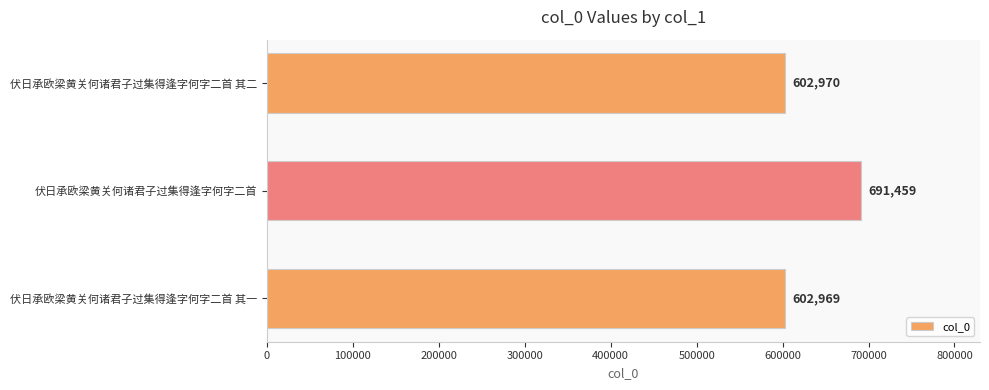

Which has a higher value, 伏日承欧梁黄关何诸君子过集得逢字何字二首 其一 or 伏日承欧梁黄关何诸君子过集得逢字何字二首 其二?

伏日承欧梁黄关何诸君子过集得逢字何字二首 其二